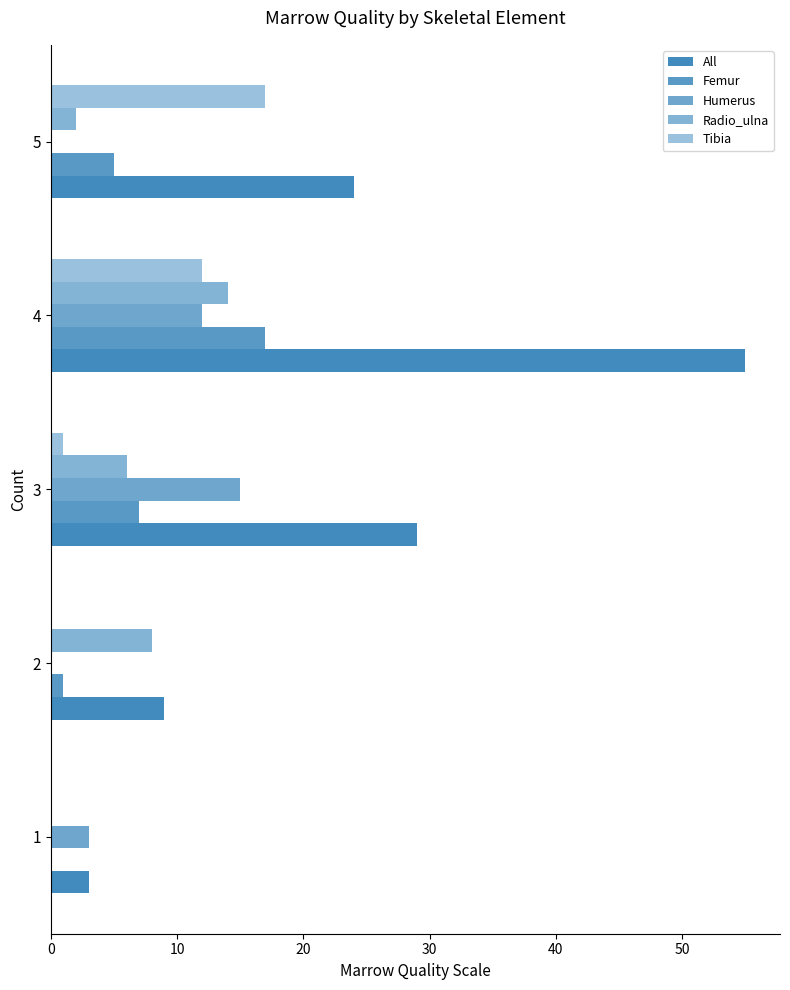

How many categories are shown in the chart?

5